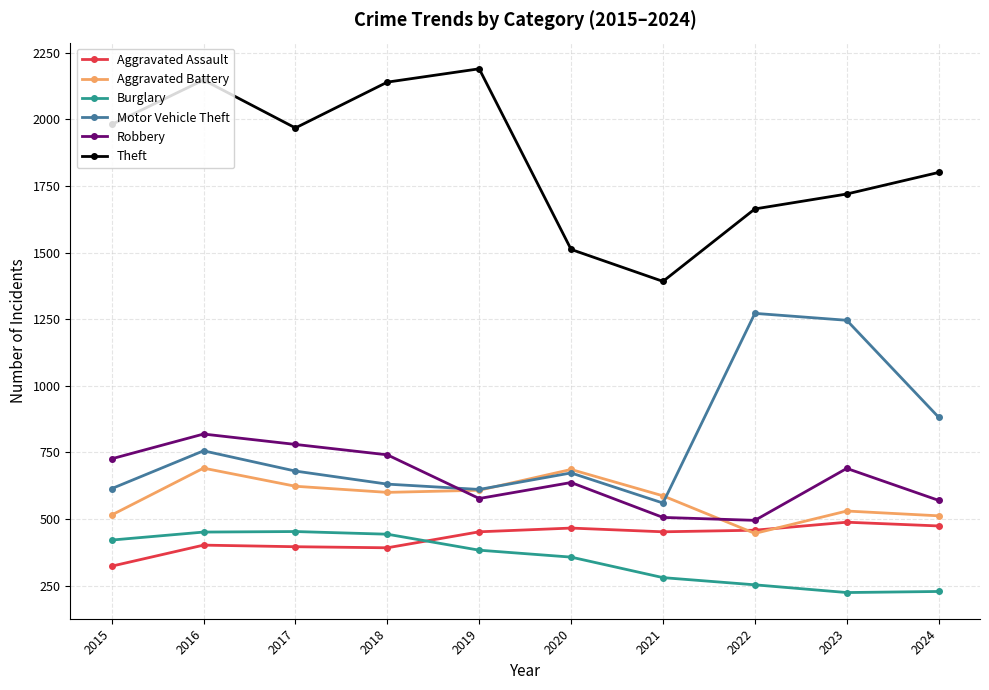

At which label is Aggravated Battery closest to 568?

2021